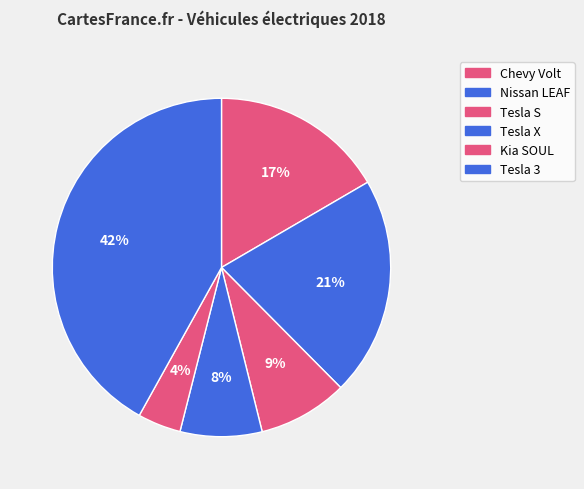

What percentage is the Tesla X slice, to the nearest percent?

8%